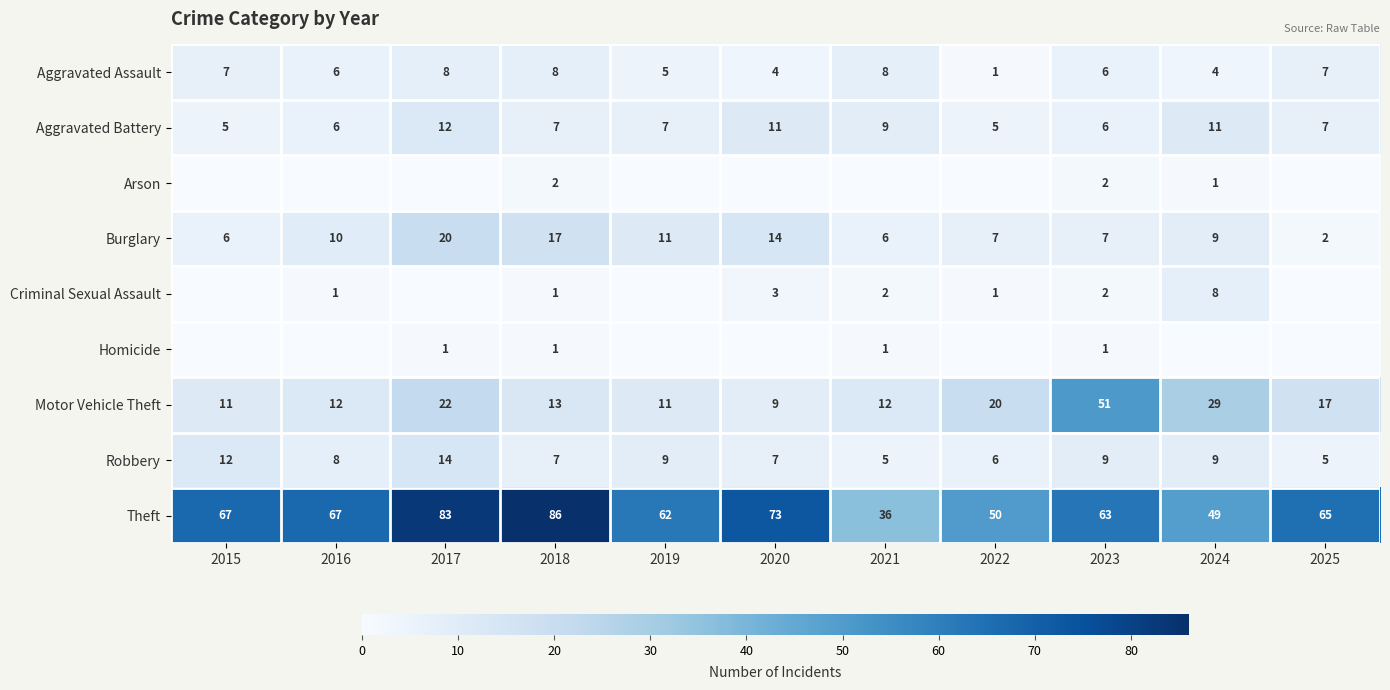

At which category does the chart reach its minimum across all series?

2015